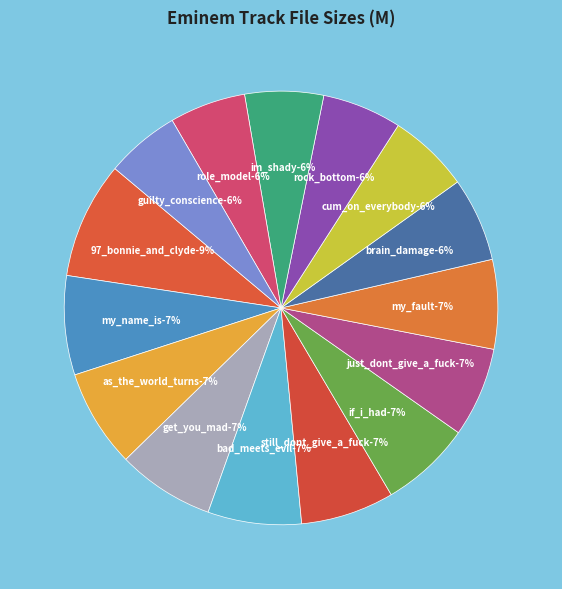

Approximately how many times larger is the value at if_i_had compared to cum_on_everybody?

1.1